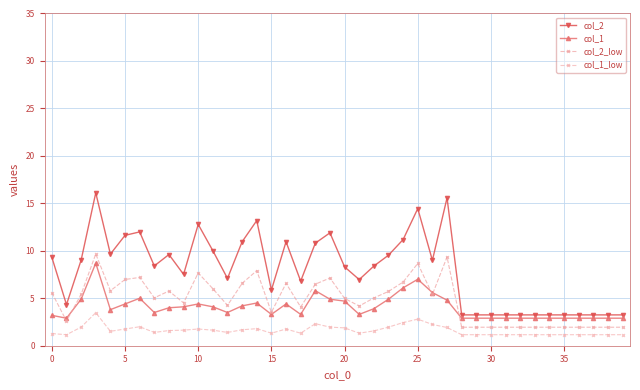

True or false: col_2 has more than 1 interior local peaks.

True